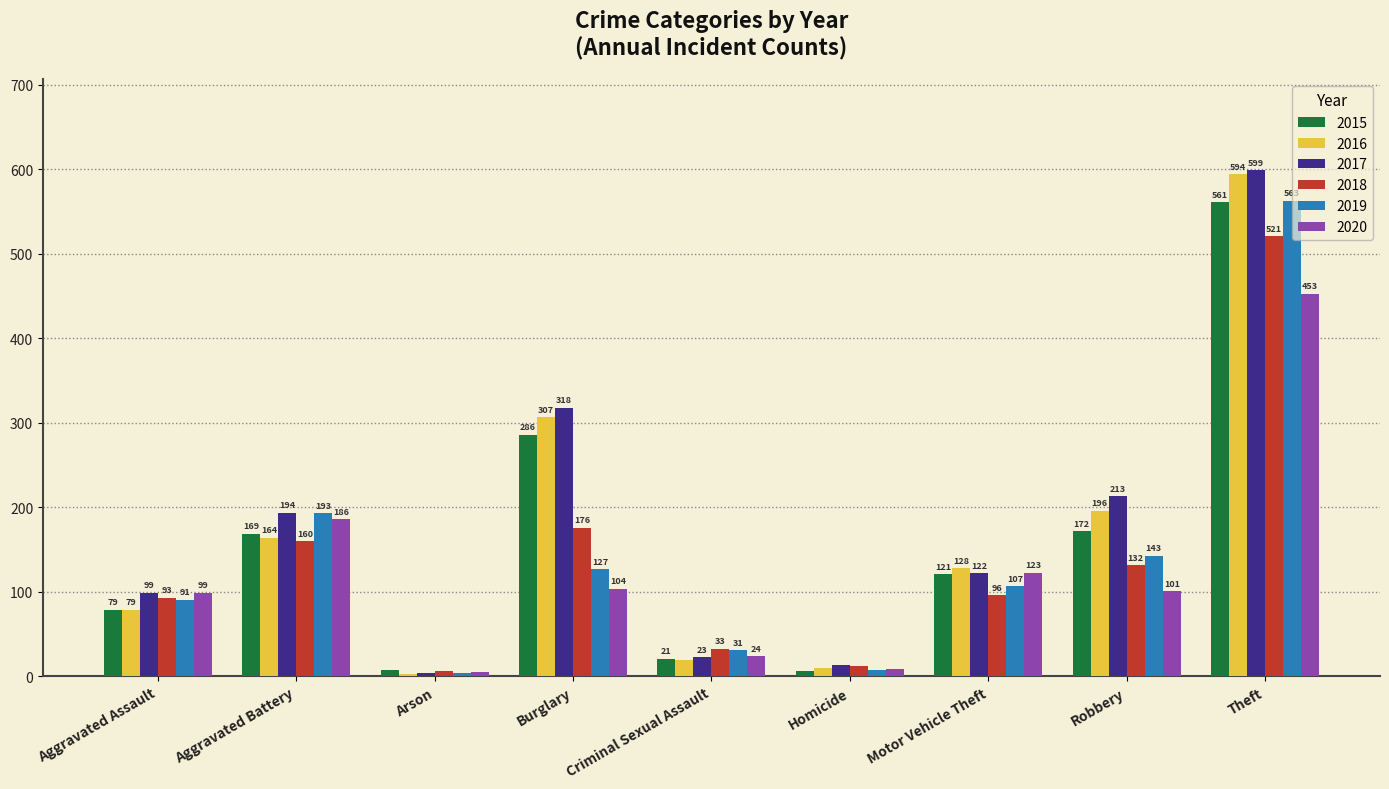

Which series changed the most between Aggravated Assault and Arson?

2017